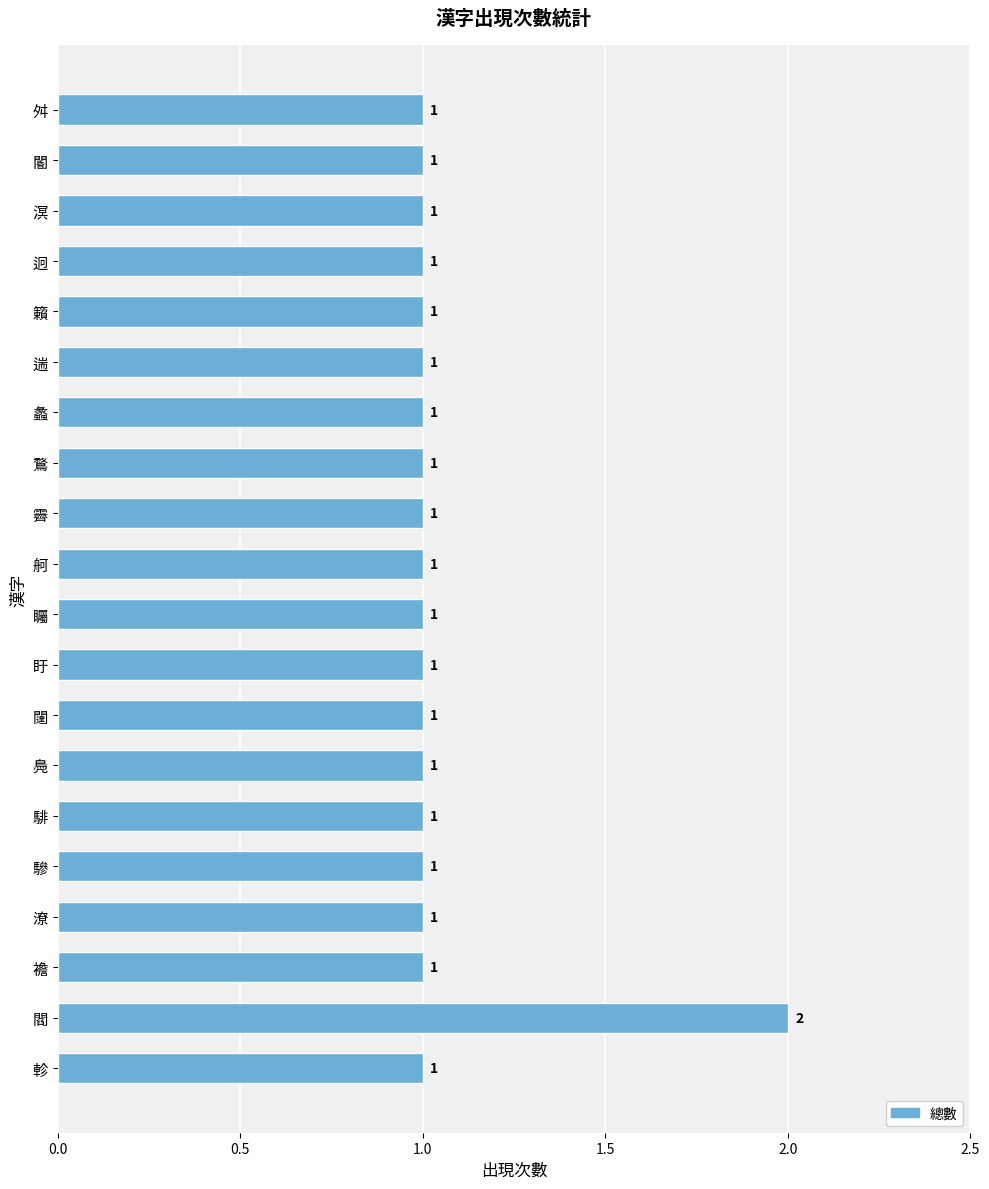

Reading top to bottom, transcribe all the data shown in this chart.

1	1	1	1	1	1	1	1	1	1	1	1	1	1	1	1	1	1	2	1